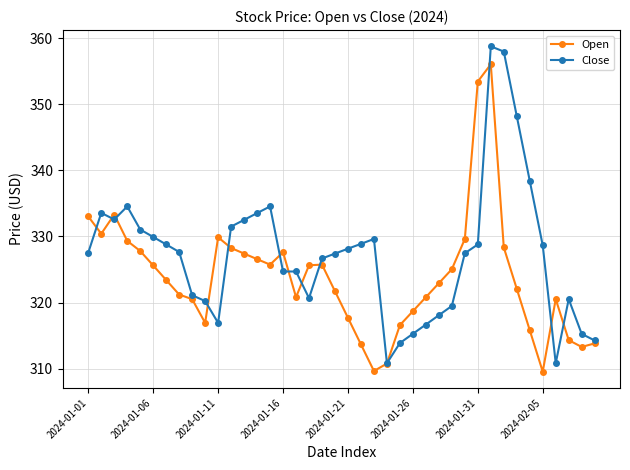

Which series has the largest total across all categories?

Close